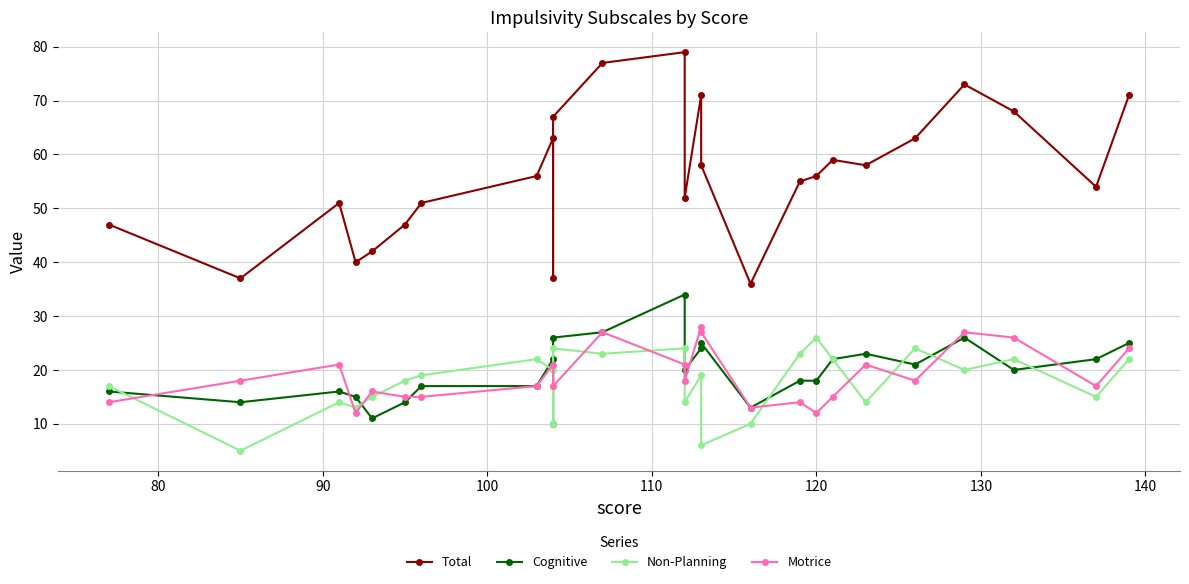

Is the value of Motrice at 100 greater than the value of Total at 23?

No